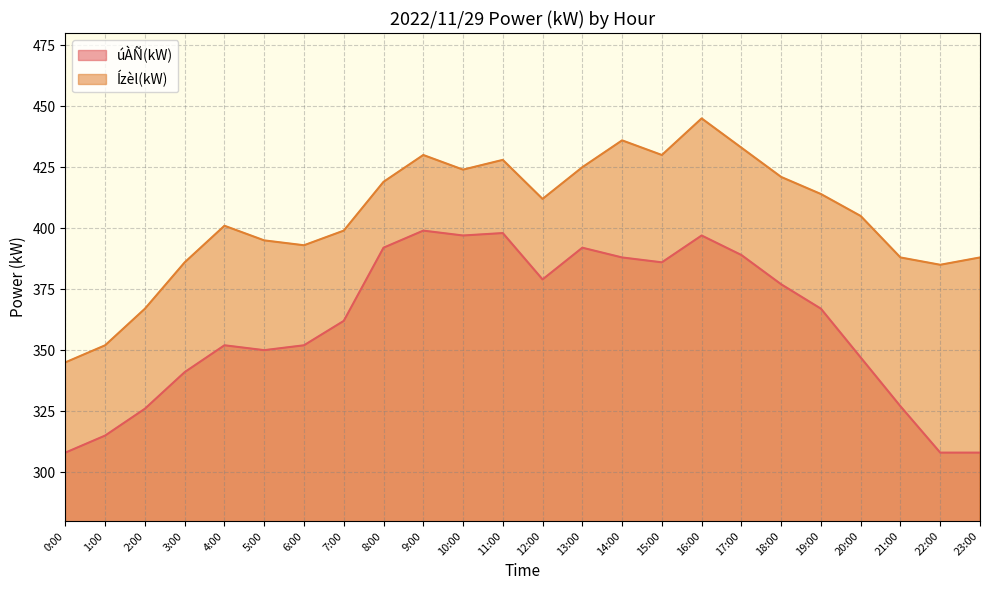

What value does the Ízèl(kW) series have at 3:00, to the nearest 50?

400